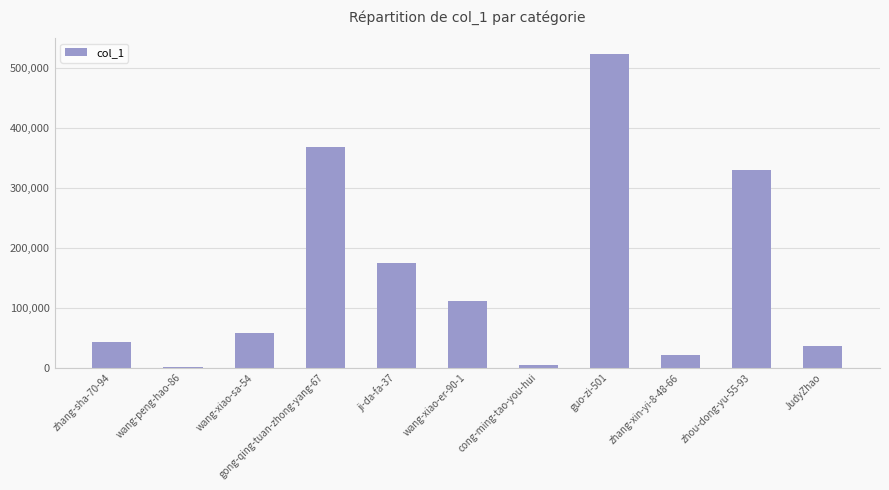

Reading left to right, transcribe all the data shown in this chart.

43012	1349	58416	368995	174101	111254	4172	524035	21925	330704	35549